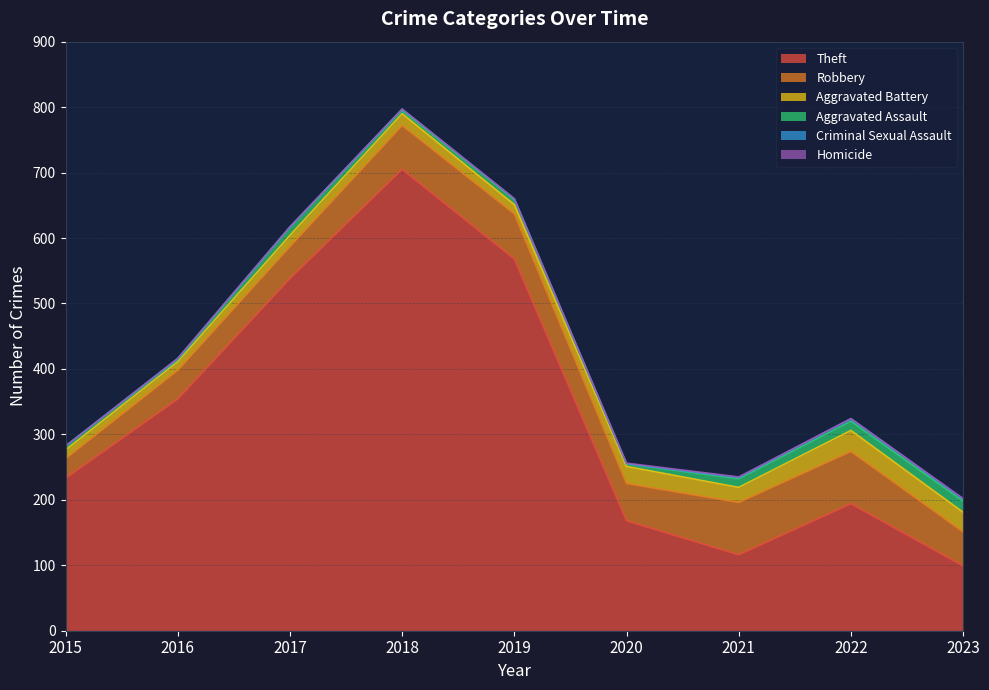

What is the sum of the Robbery values at 2015 and 2023?

82